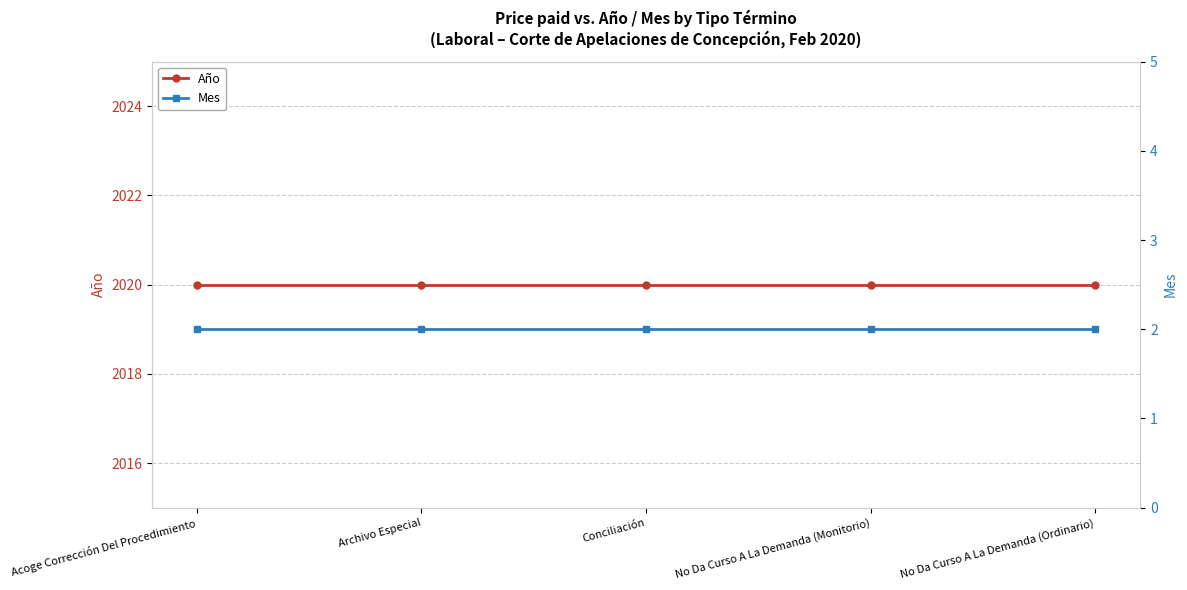

Is it true that Año equals 2020 at Acoge Corrección Del Procedimiento?

True